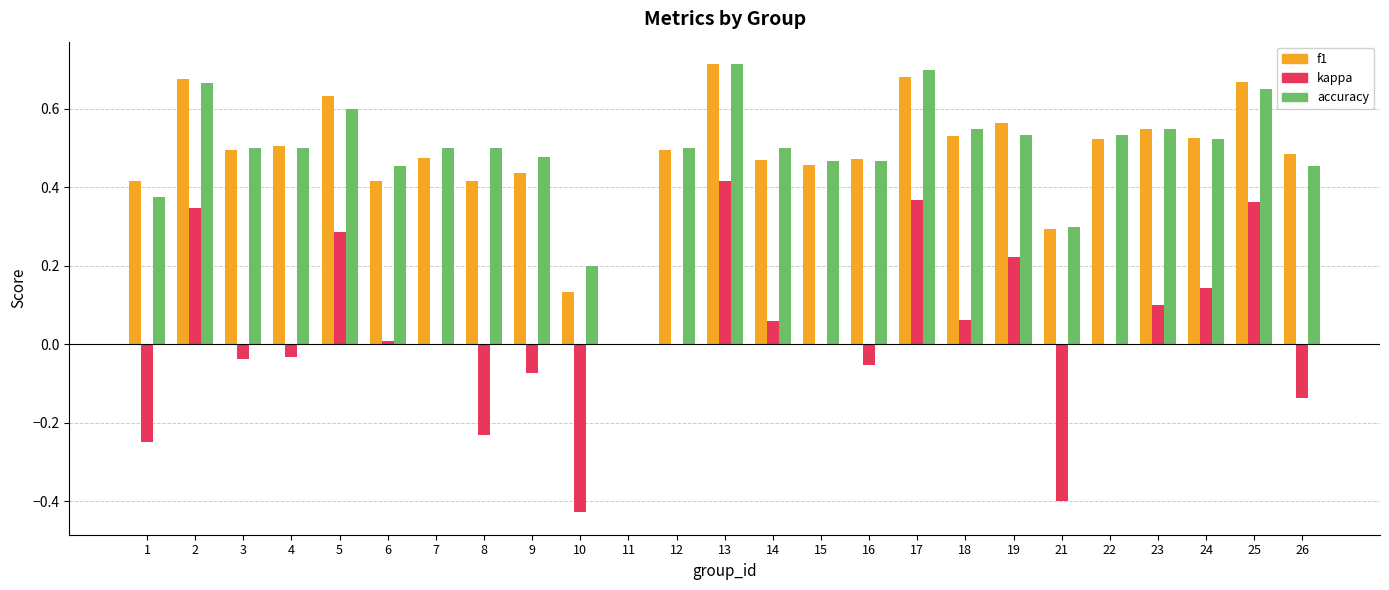

How many values in accuracy are above zero?

24